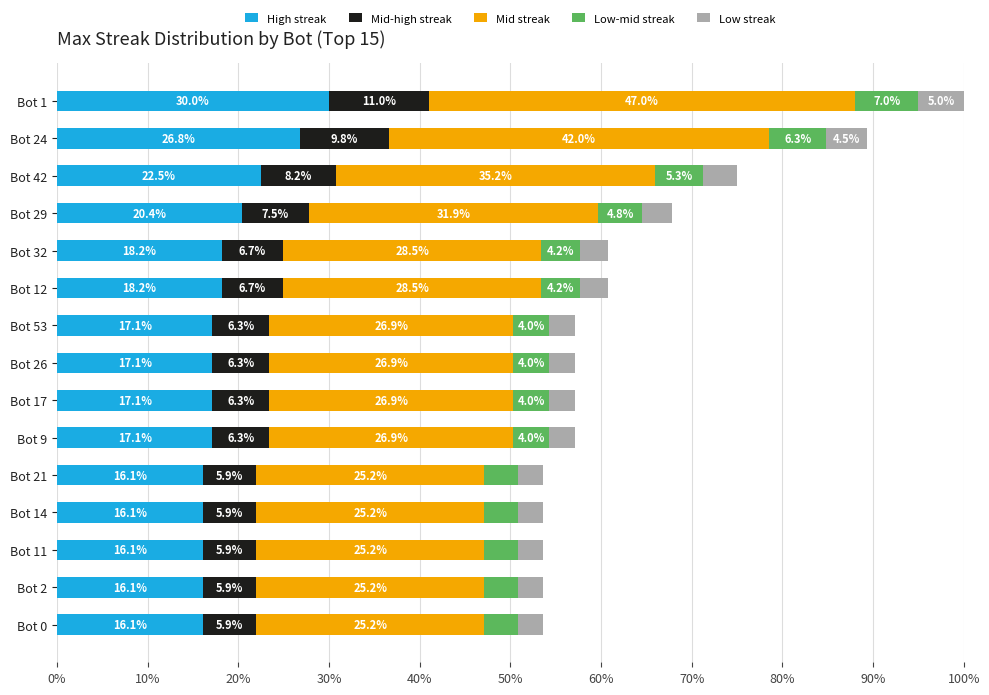

What are all the series names shown in the legend?

High streak, Mid-high streak, Mid streak, Low-mid streak, Low streak